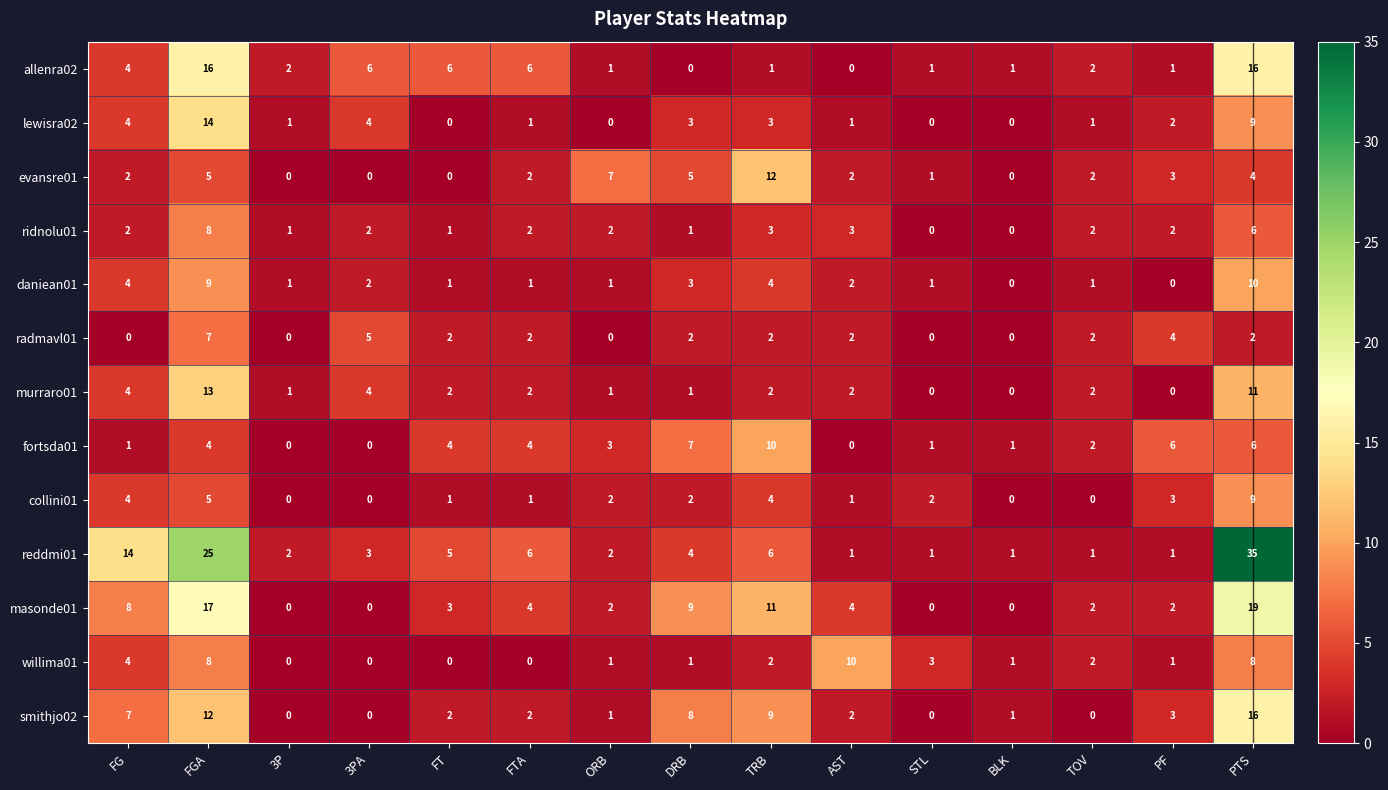

What is the difference between the maximum and minimum values in the reddmi01 series?

34